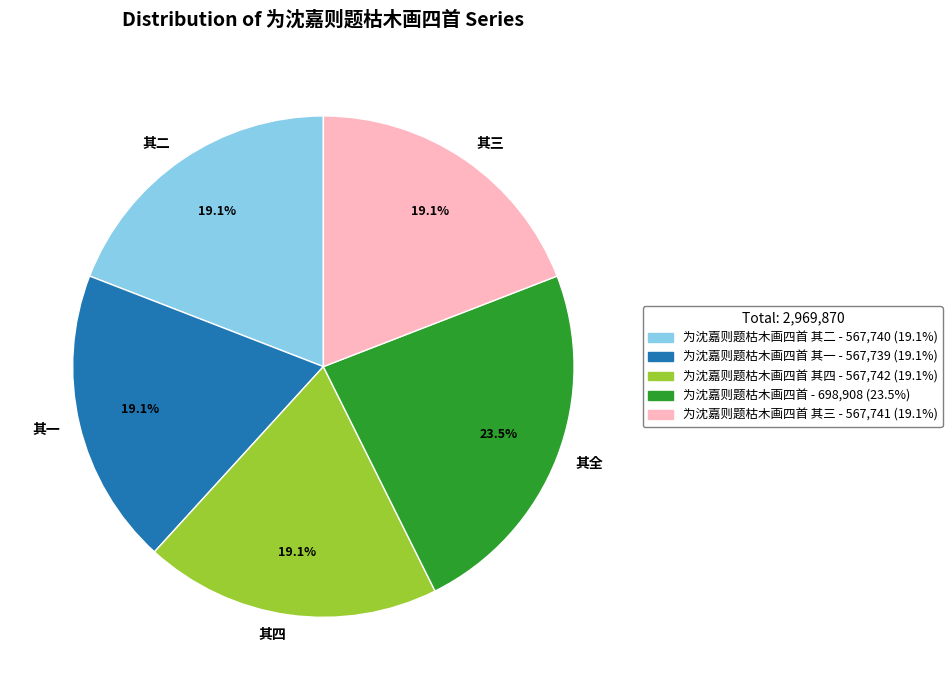

Which category has the biggest portion of the pie?

其全